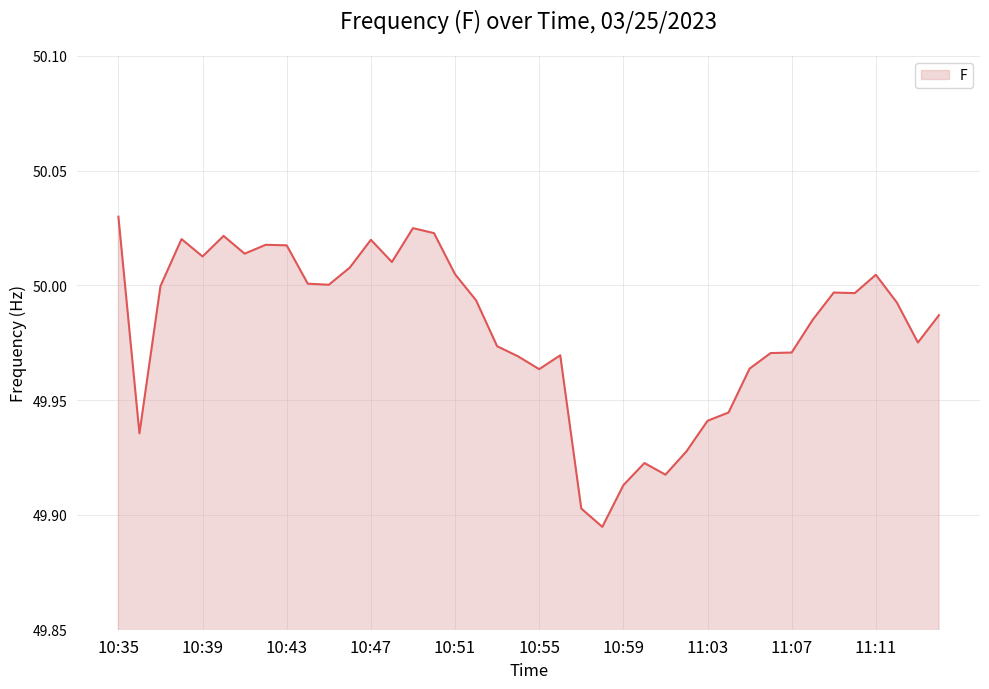

Reading left to right, transcribe all the data shown in this chart.

10:35=50.0	10:36=49.9	10:37=50.0	10:38=50.0	10:39=50.0	10:40=50.0	10:41=50.0	10:42=50.0	10:43=50.0	10:44=50.0	10:45=50.0	10:46=50.0	10:47=50.0	10:48=50.0	10:49=50.0	10:50=50.0	10:51=50.0	10:52=50.0	10:53=50.0	10:54=50.0	10:55=50.0	10:56=50.0	10:57=49.9	10:58=49.9	10:59=49.9	11:00=49.9	11:01=49.9	11:02=49.9	11:03=49.9	11:04=49.9	11:05=50.0	11:06=50.0	11:07=50.0	11:08=50.0	11:09=50.0	11:10=50.0	11:11=50.0	11:12=50.0	11:13=50.0	11:14=50.0